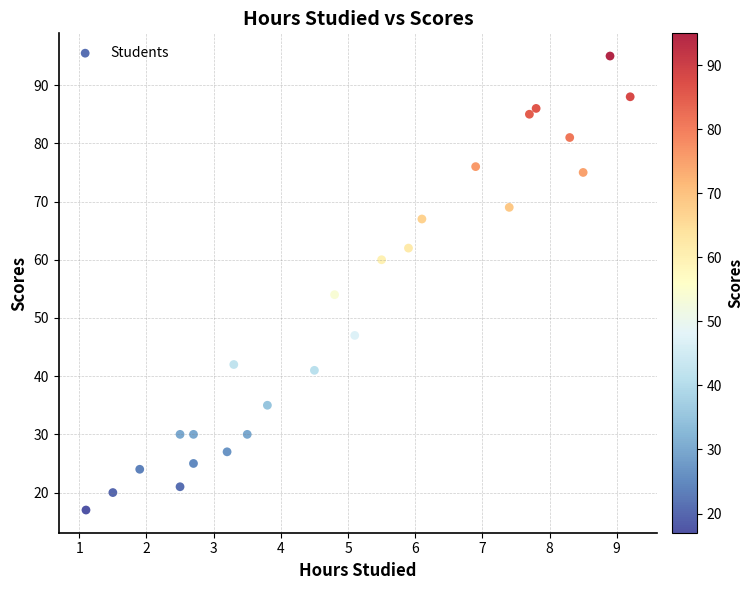

What Y value in the scatter plot is closest to 56?

54